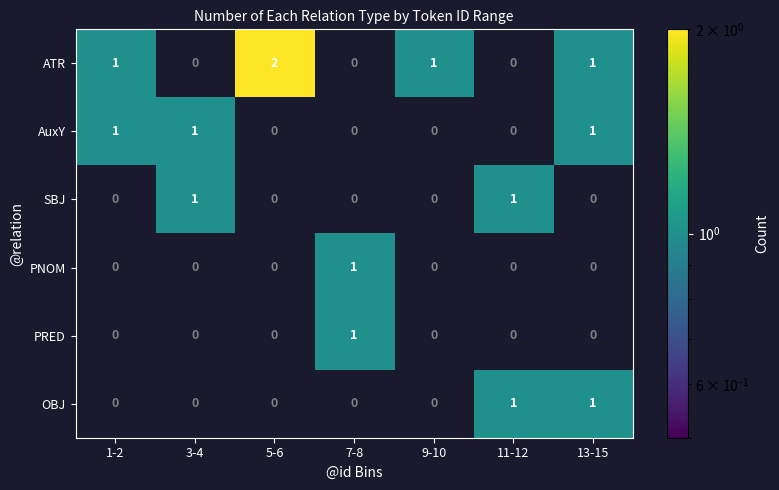

What is the difference between the highest and lowest values at 1-2?

1